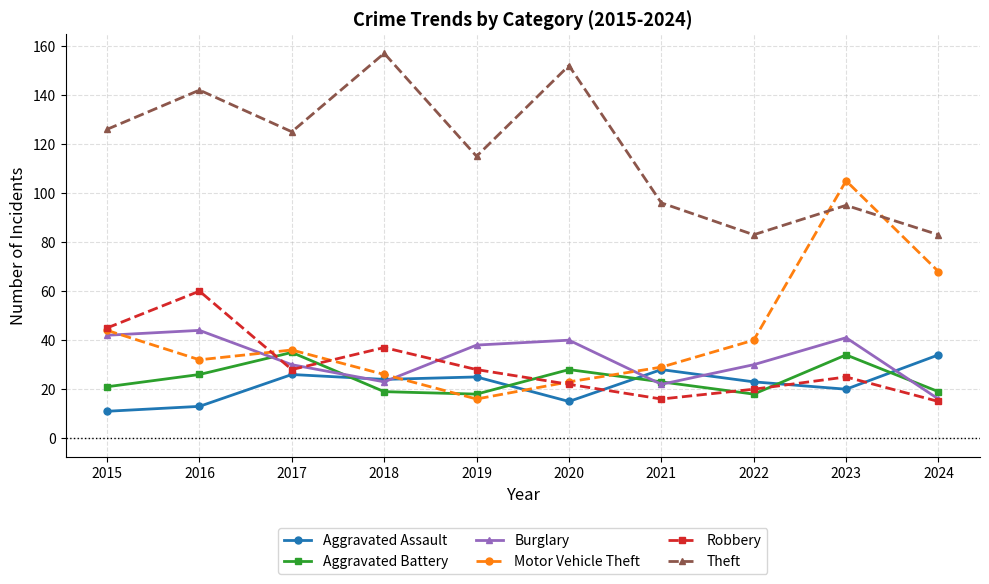

At which category does Burglary reach its first local valley?

2018